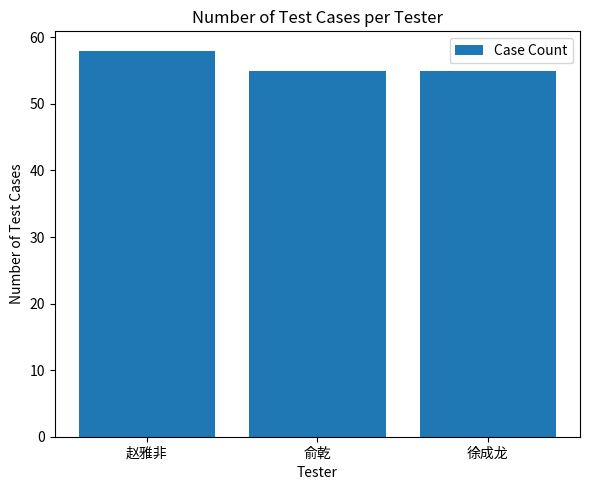

What is the greatest value displayed?

58